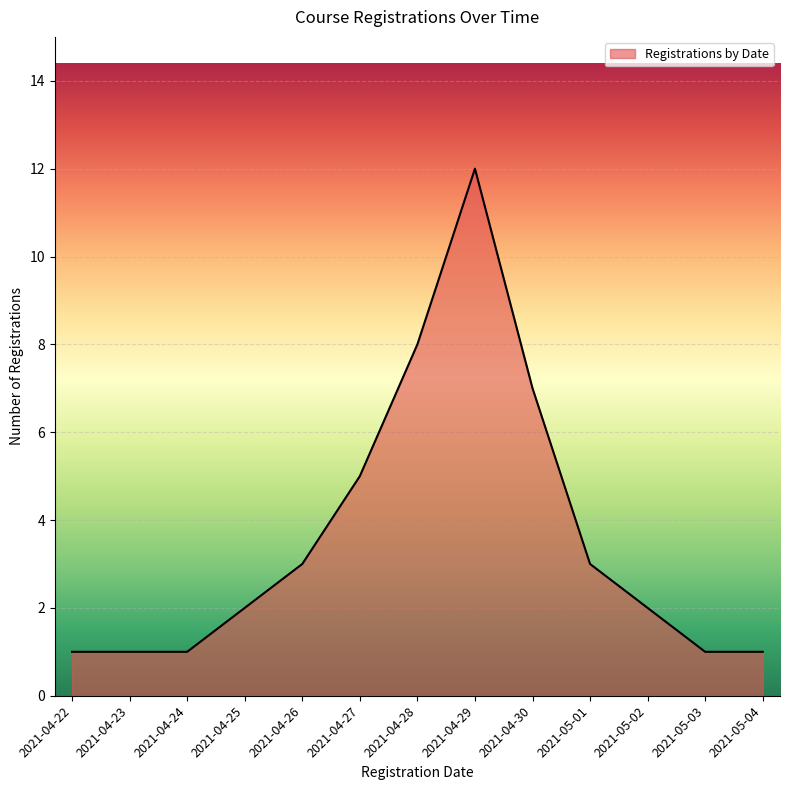

Between 2021-04-22 and 2021-04-27, which is larger?

2021-04-27